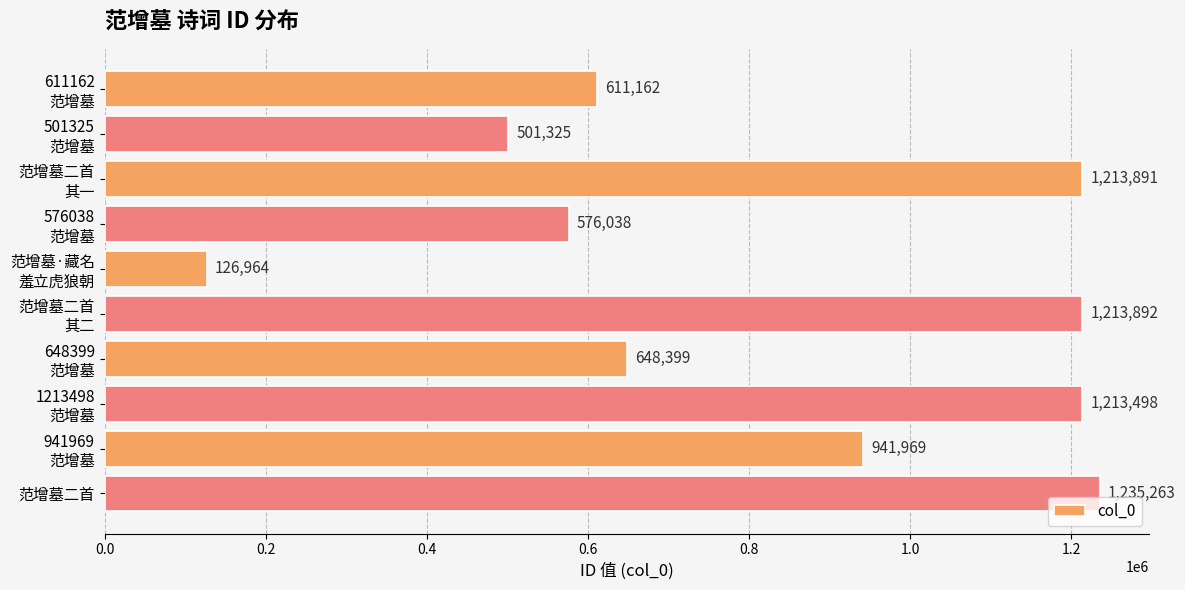

What is the difference between the second highest and minimum values?

1086928